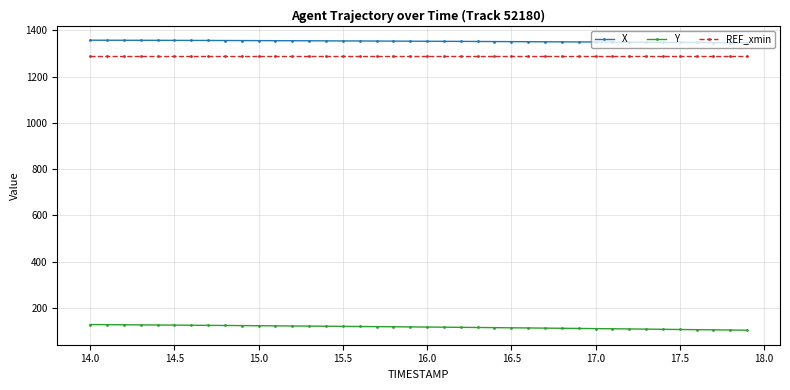

Which series has the largest total across all categories?

X